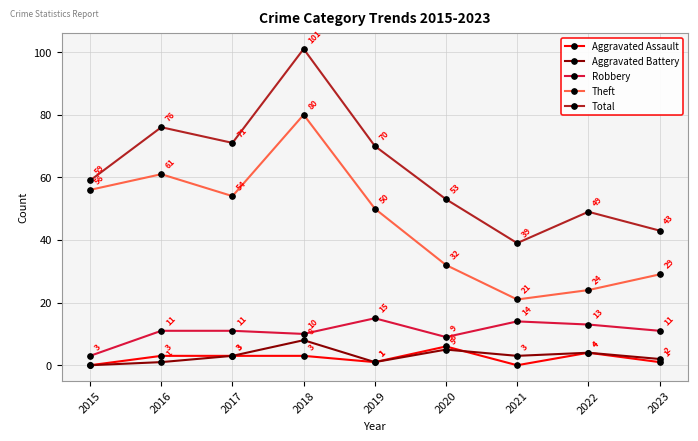

Between 2017 and 2021, which series saw the biggest shift?

Theft